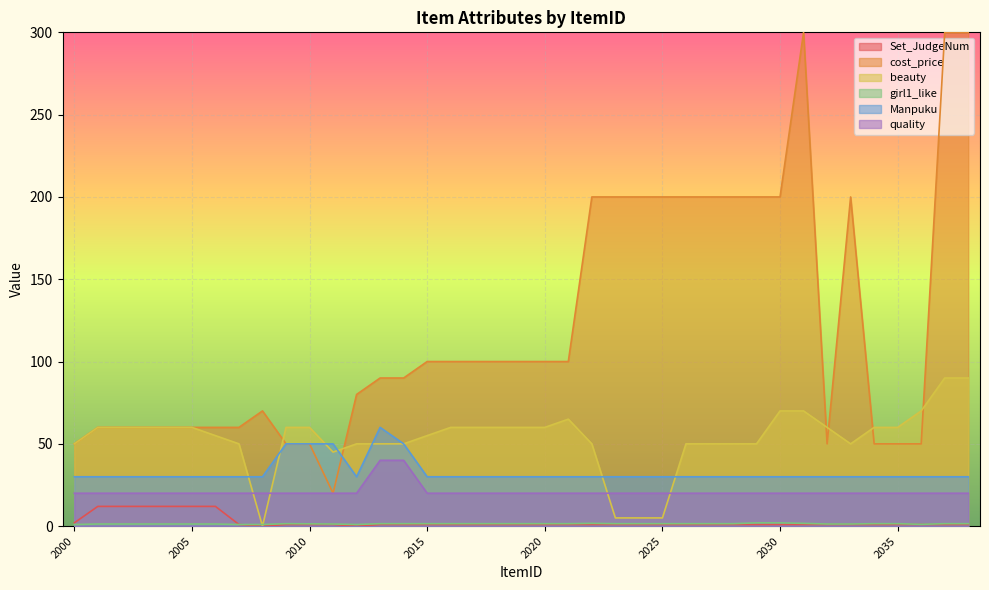

Rank the series at 2013 from highest to lowest value.

cost_price, Manpuku, beauty, quality, girl1_like, Set_JudgeNum